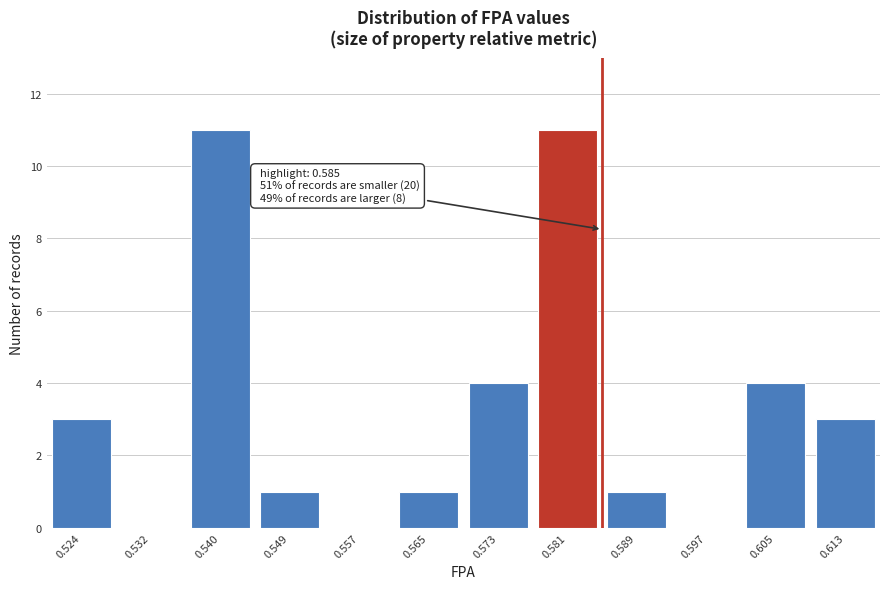

Reading right to left, extract all data points from this chart.

0.613=3	0.605=4	0.597=0	0.589=1	0.581=11	0.573=4	0.565=1	0.557=0	0.549=1	0.540=11	0.532=0	0.524=3